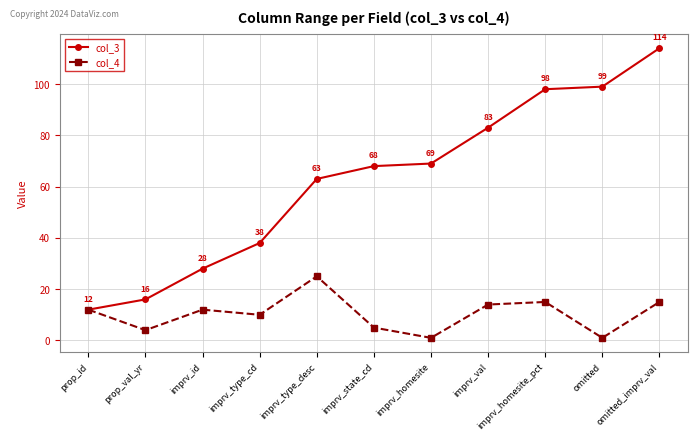

Rank the series at prop_val_yr from lowest to highest value.

col_4, col_3